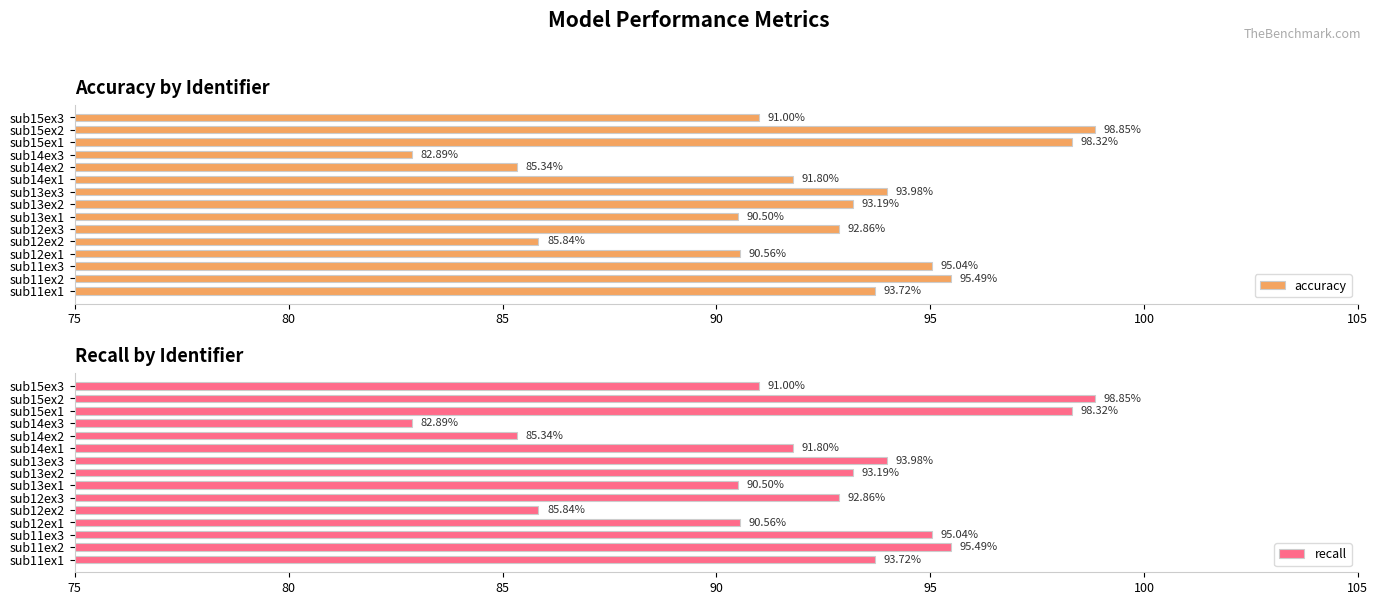

What is the difference between the second highest and second lowest values in the recall series?

13.0